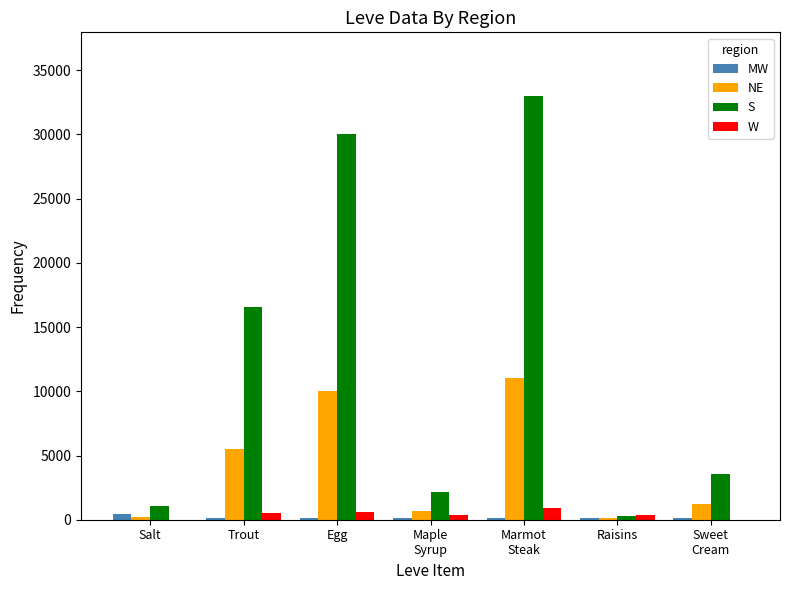

At which category is the sum across all series the highest?

Marmot
Steak